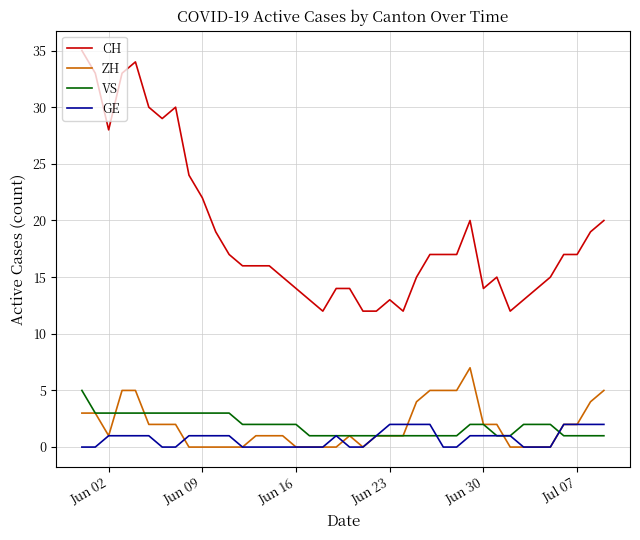

Which series has the largest total across all categories?

CH